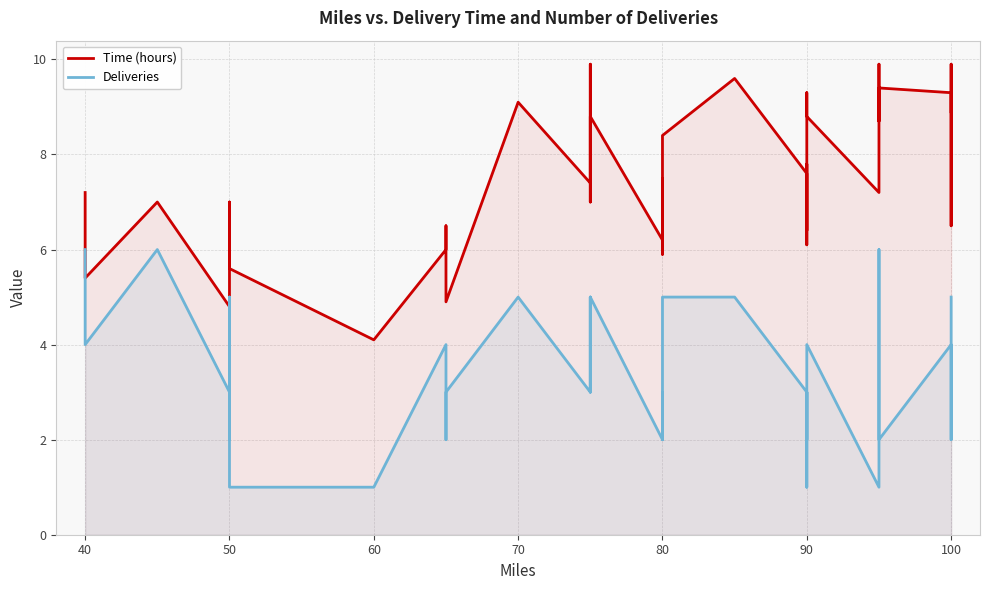

Which series has the largest range (max minus min)?

Time (hours)